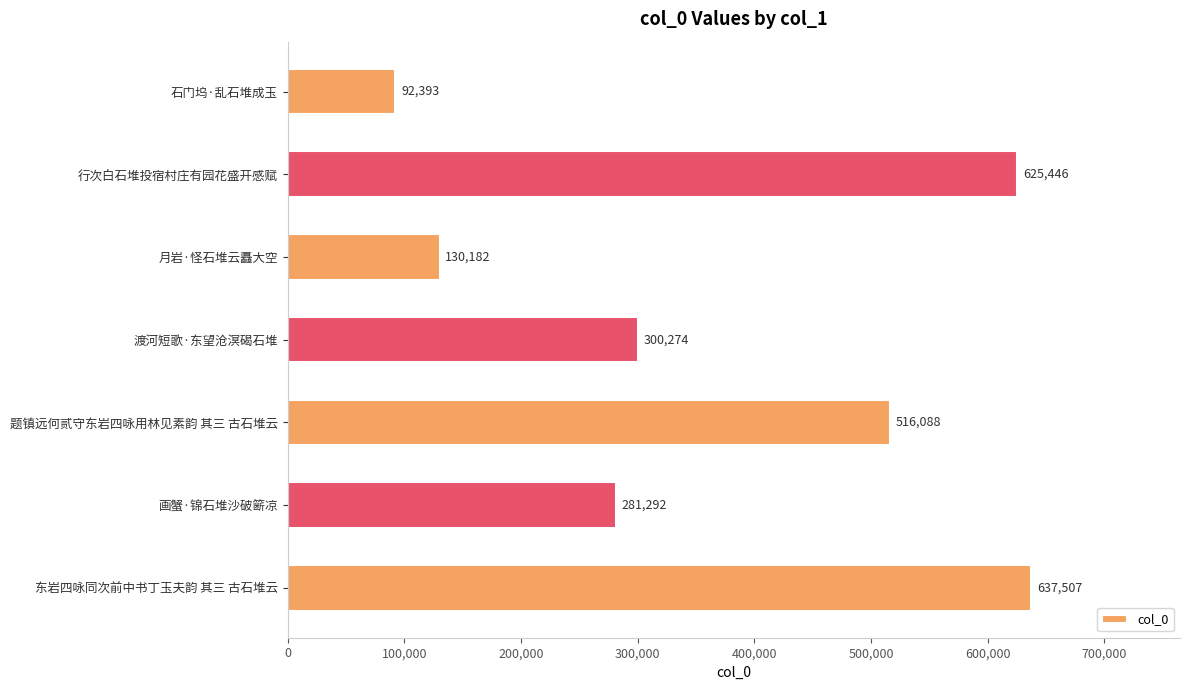

What is the change in value from 渡河短歌·东望沧溟碣石堆 to 东岩四咏同次前中书丁玉夫韵 其三 古石堆云?

+337233